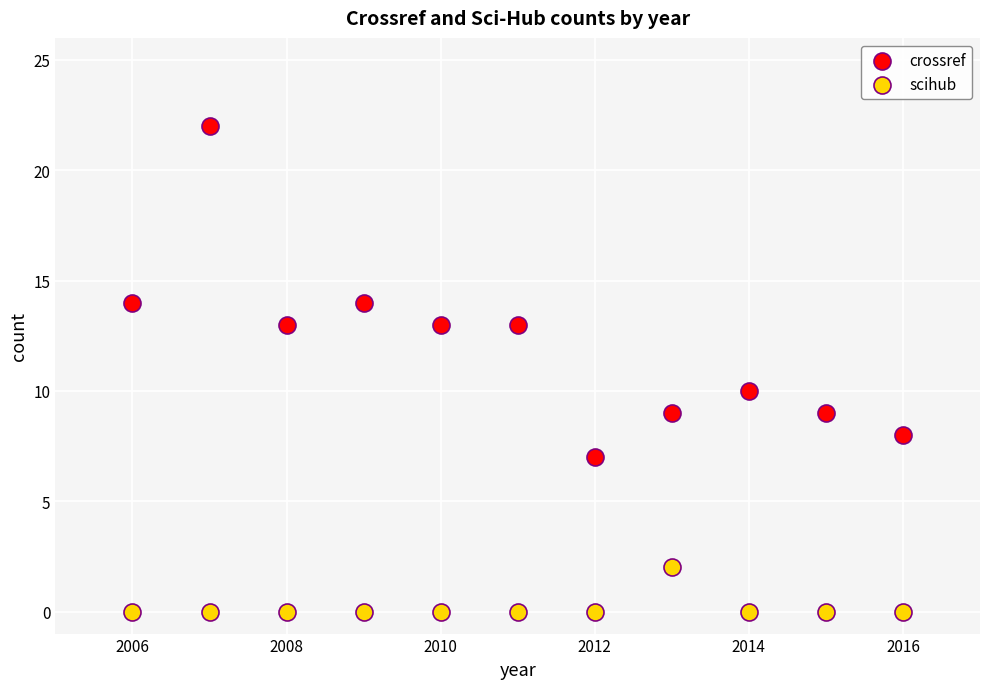

Across all data points, what is the range of X values (max minus min)?

10